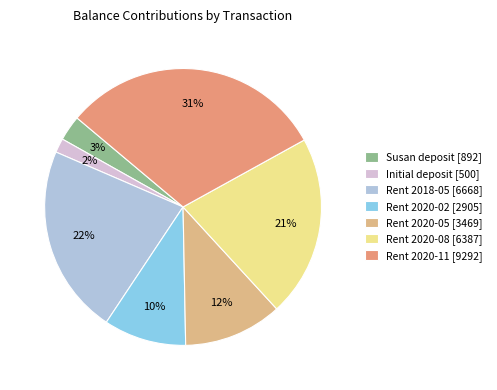

How many slices are in this pie chart?

7